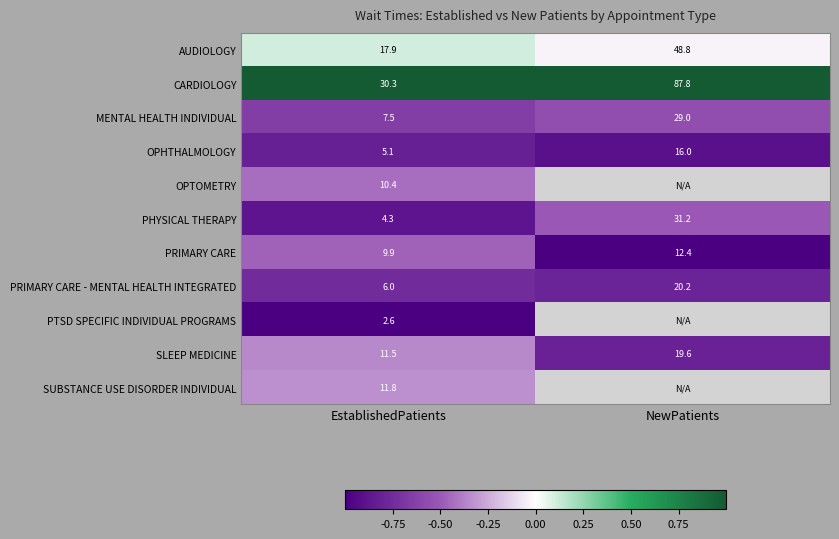

How many values in the PRIMARY CARE - MENTAL HEALTH INTEGRATED series exceed 20?

1